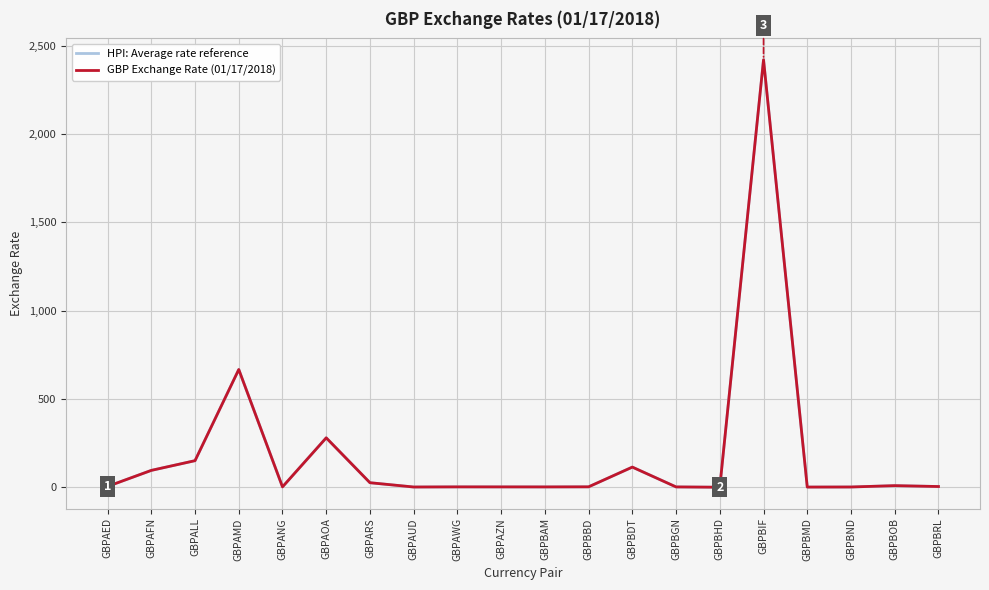

Between GBPARS and GBPBOB, which is larger?

GBPARS